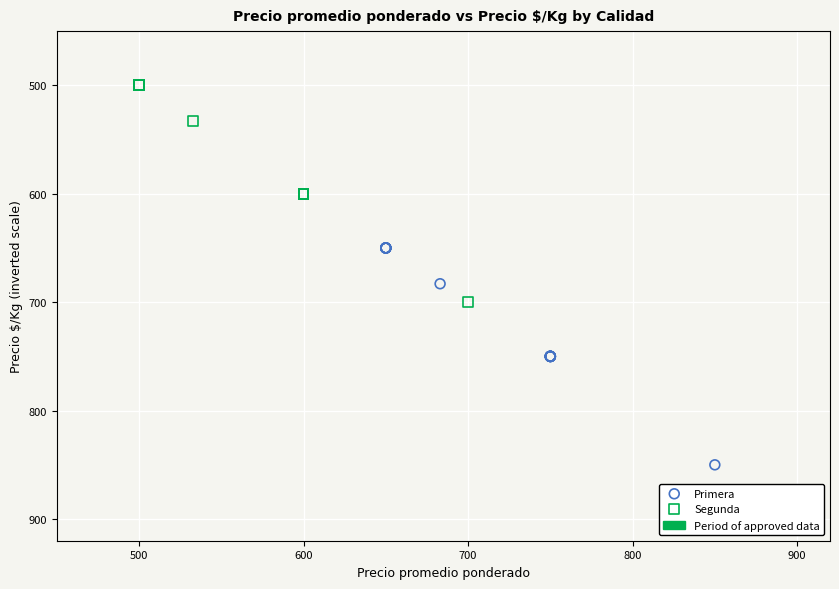

Which series contains the highest Y value?

Primera